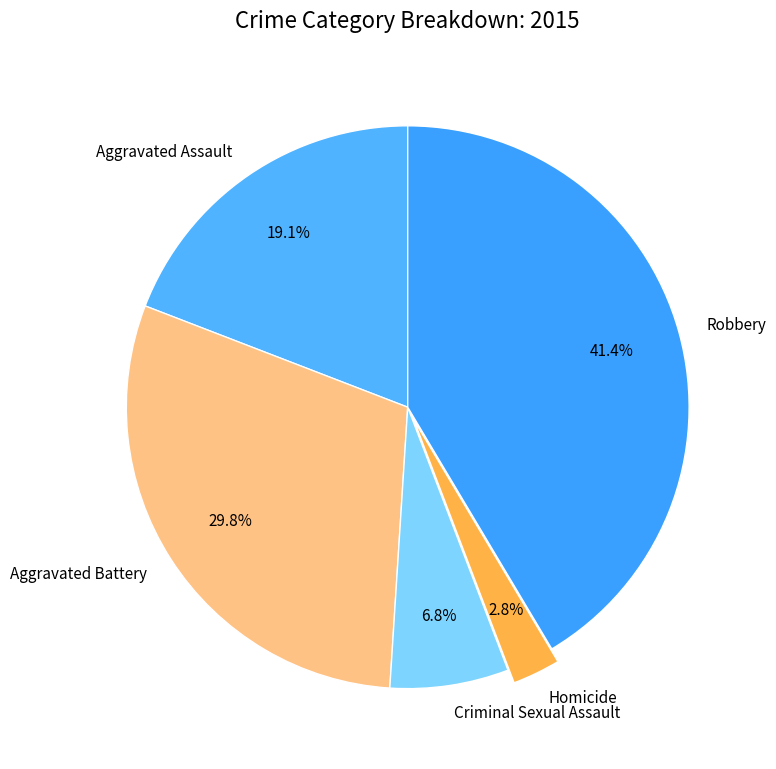

To the nearest percent, what is the combined percentage of Aggravated Assault and Aggravated Battery?

49%